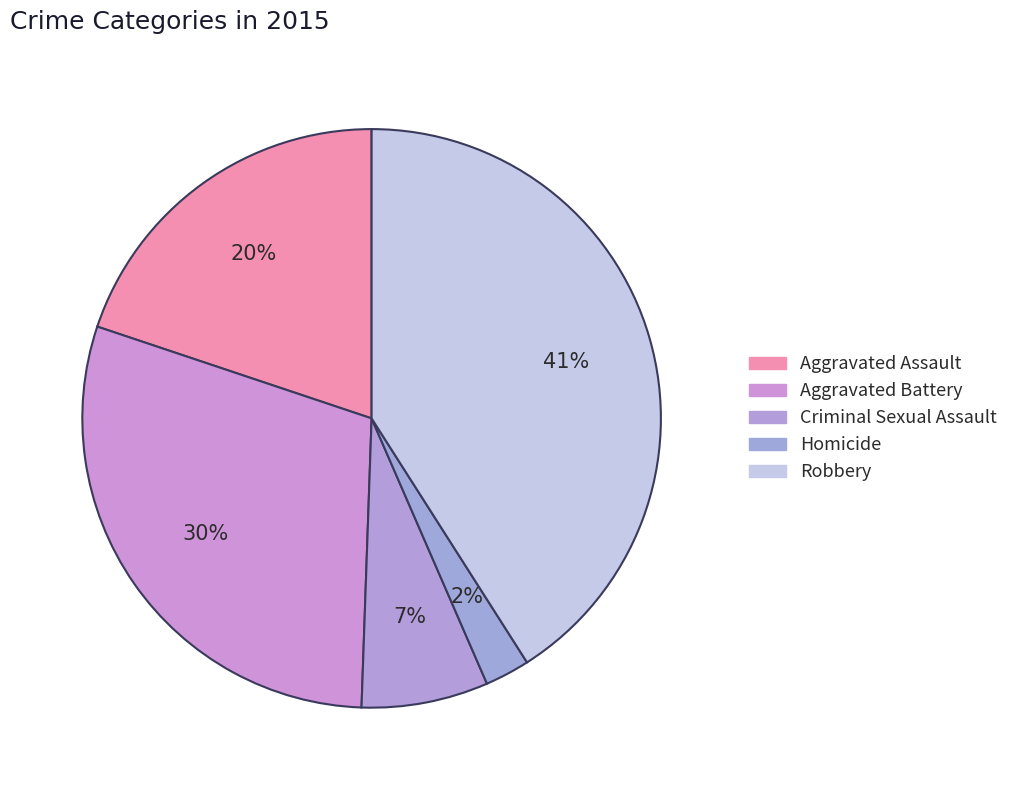

Count the number of slices in the pie.

5